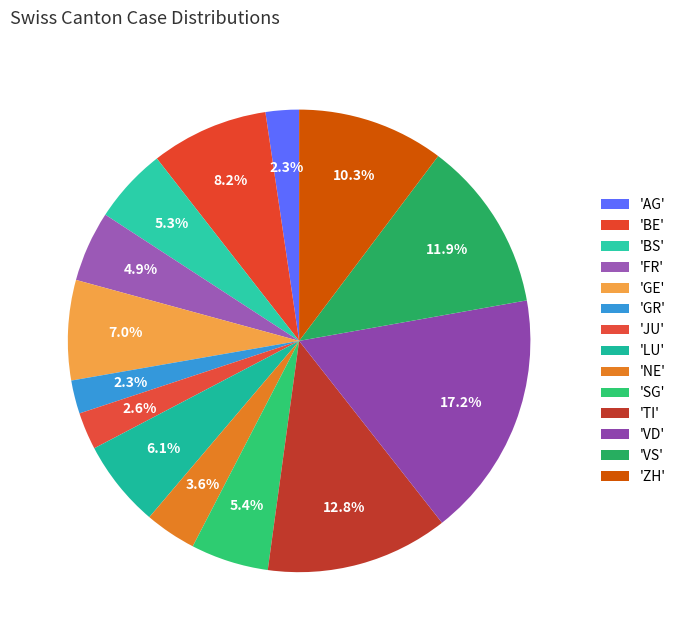

Count the number of slices in the pie.

14